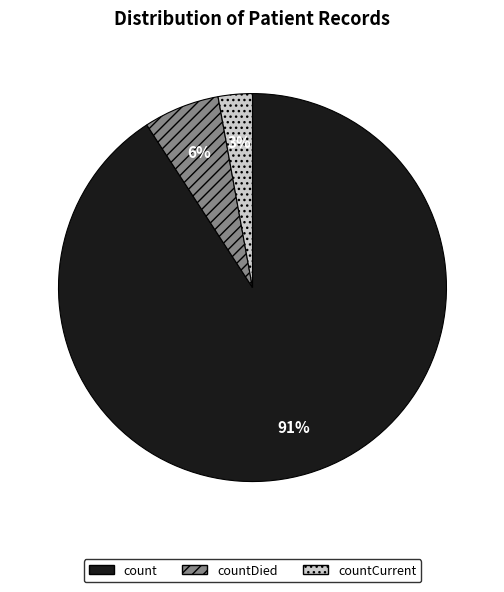

To the nearest percent, what portion does countDied represent?

6%